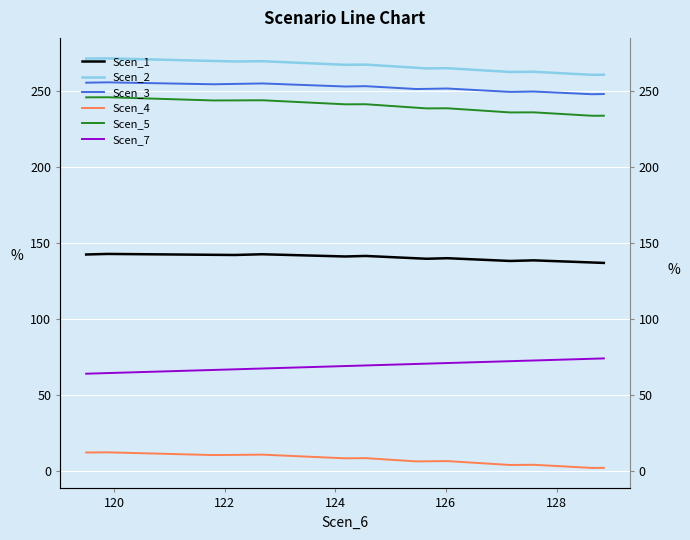

True or false: Scen_3 and Scen_4 intersect in this chart.

False